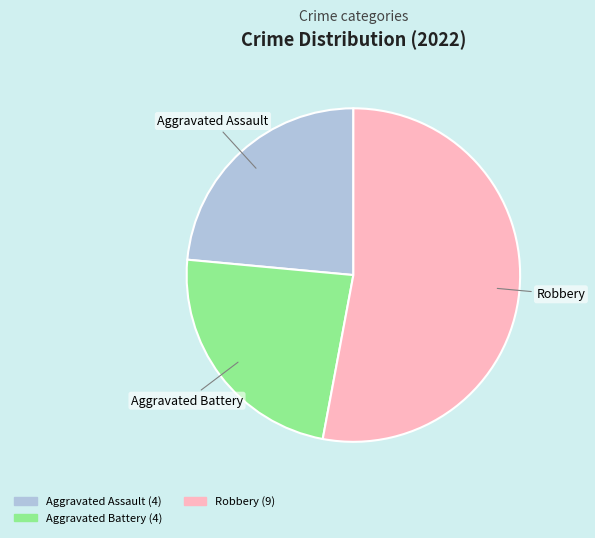

Which slice is the largest?

Robbery